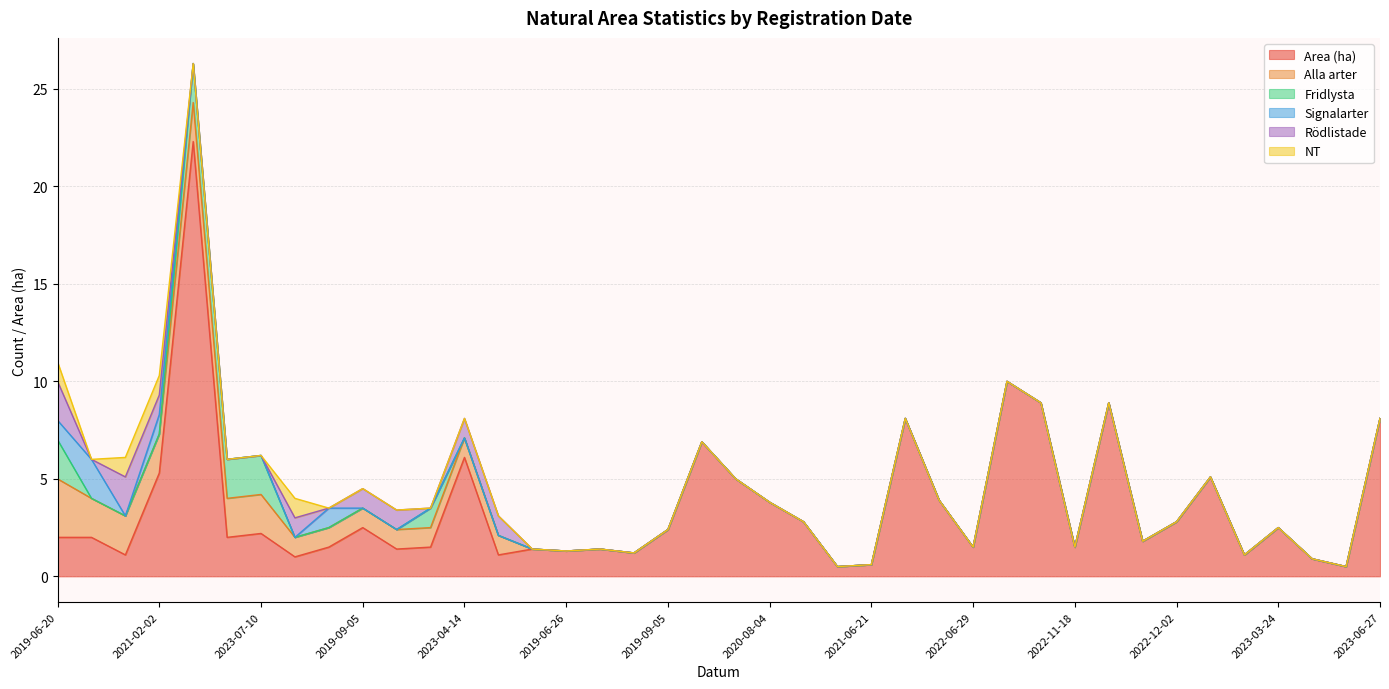

At which label is Rödlistade closest to 1?

2021-02-02